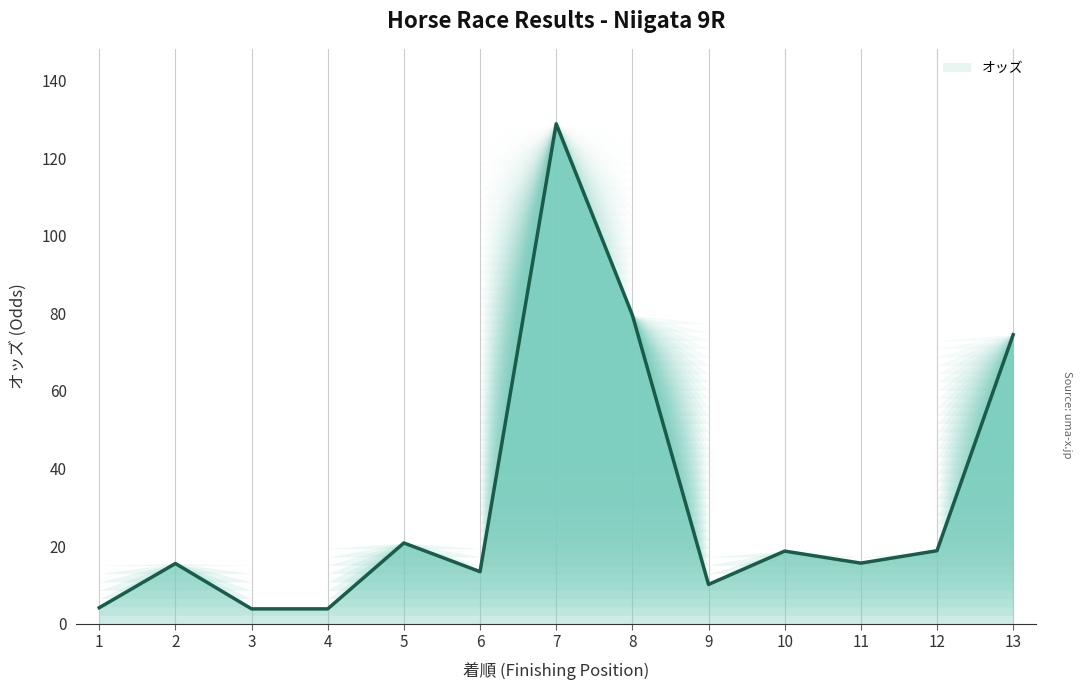

What is the minimum value shown in the chart?

3.8